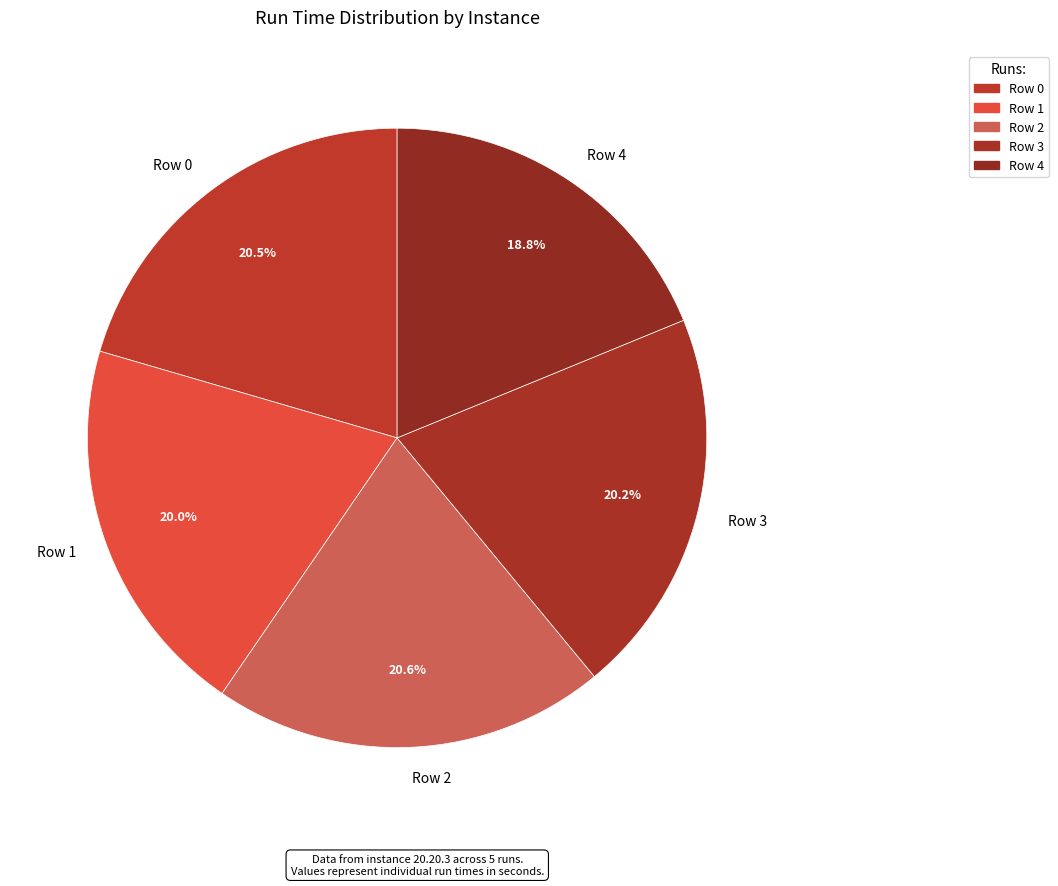

What percentage is NOT represented by Row 4?

81.2%